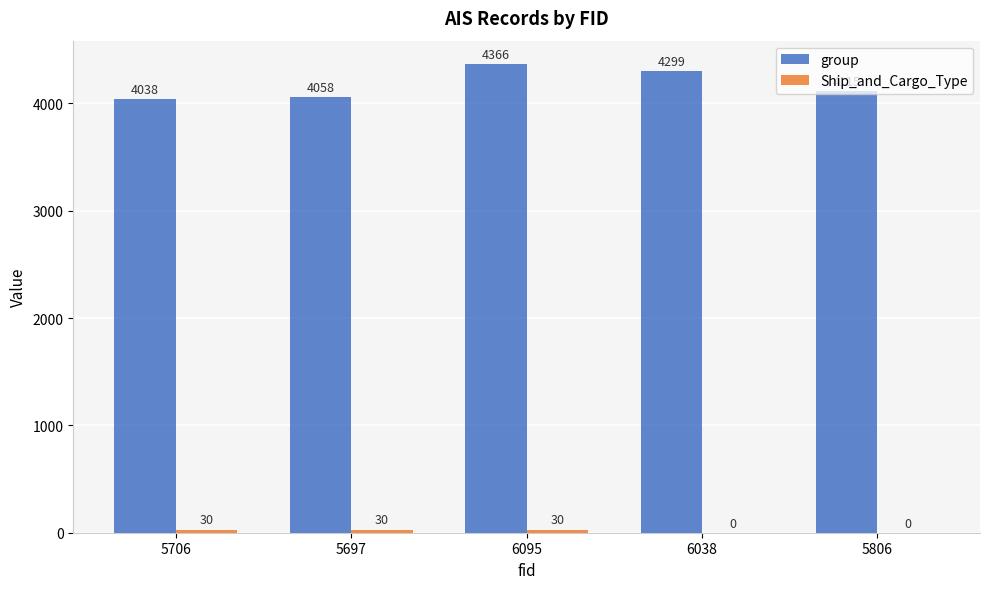

The group series shows 4058 at 5697. True or false?

True